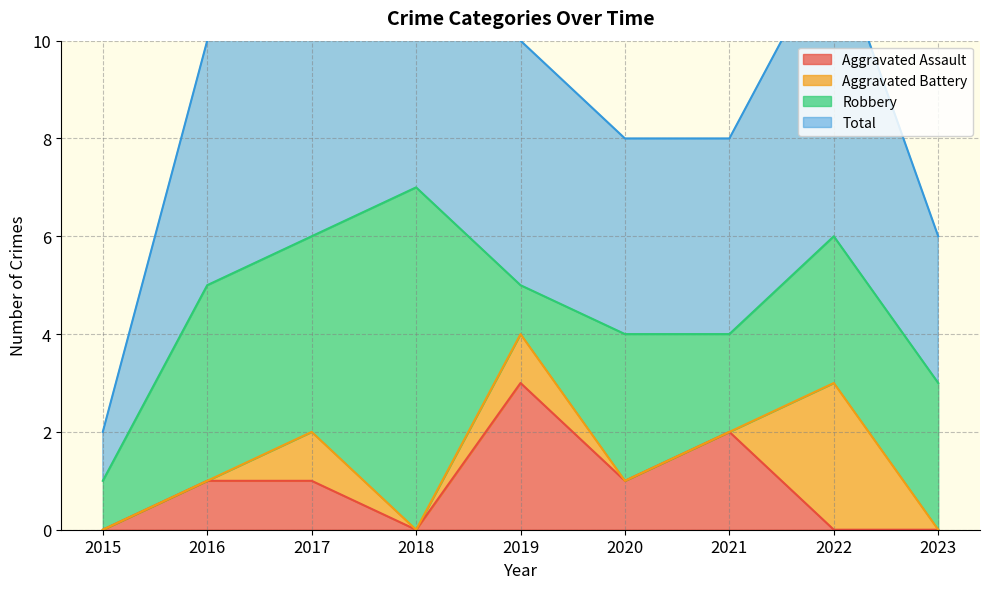

Is it true that Aggravated Assault equals 0 at 2018?

True